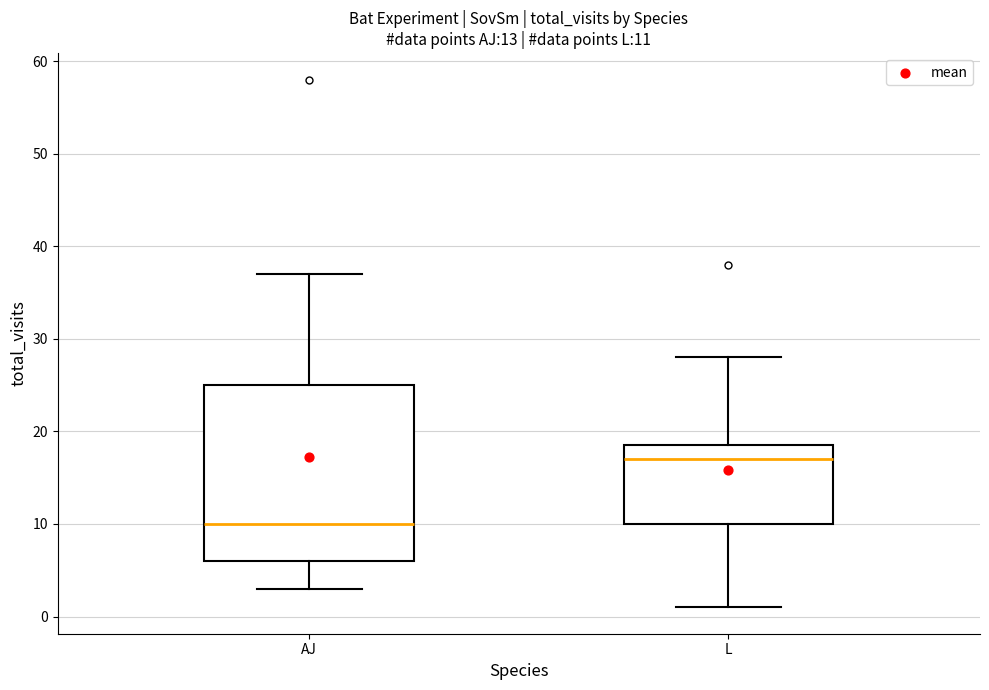

Comparing the boxes themselves (not the whiskers), which one is the tallest?

AJ